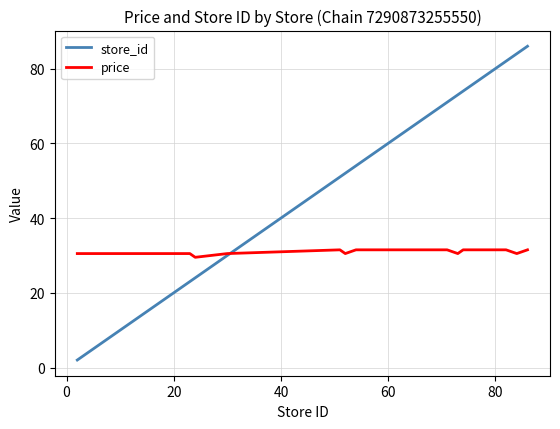

Rank the series by their average value, from lowest to highest.

price, store_id